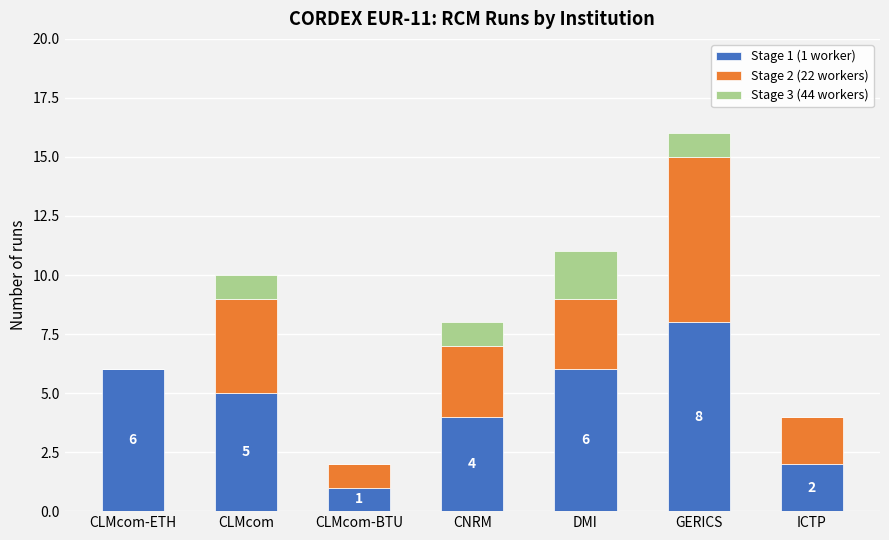

At which category is the sum across all series the highest?

GERICS